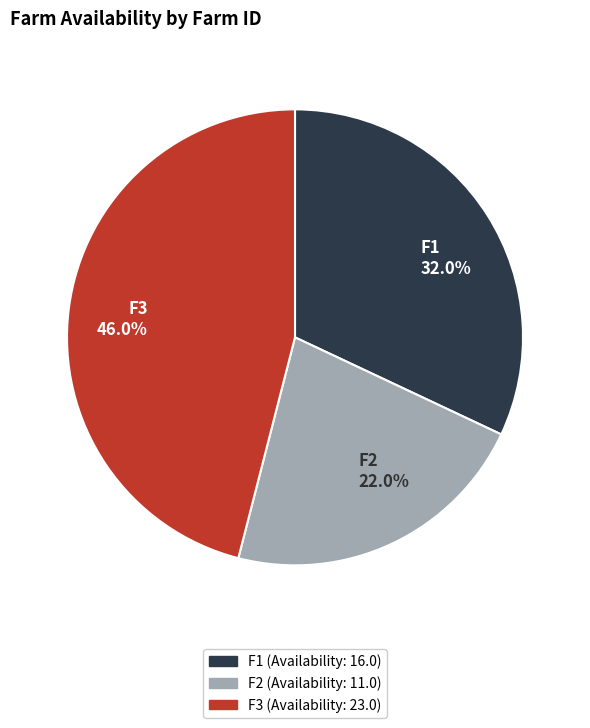

True or false: F3 accounts for 57% of the total.

False